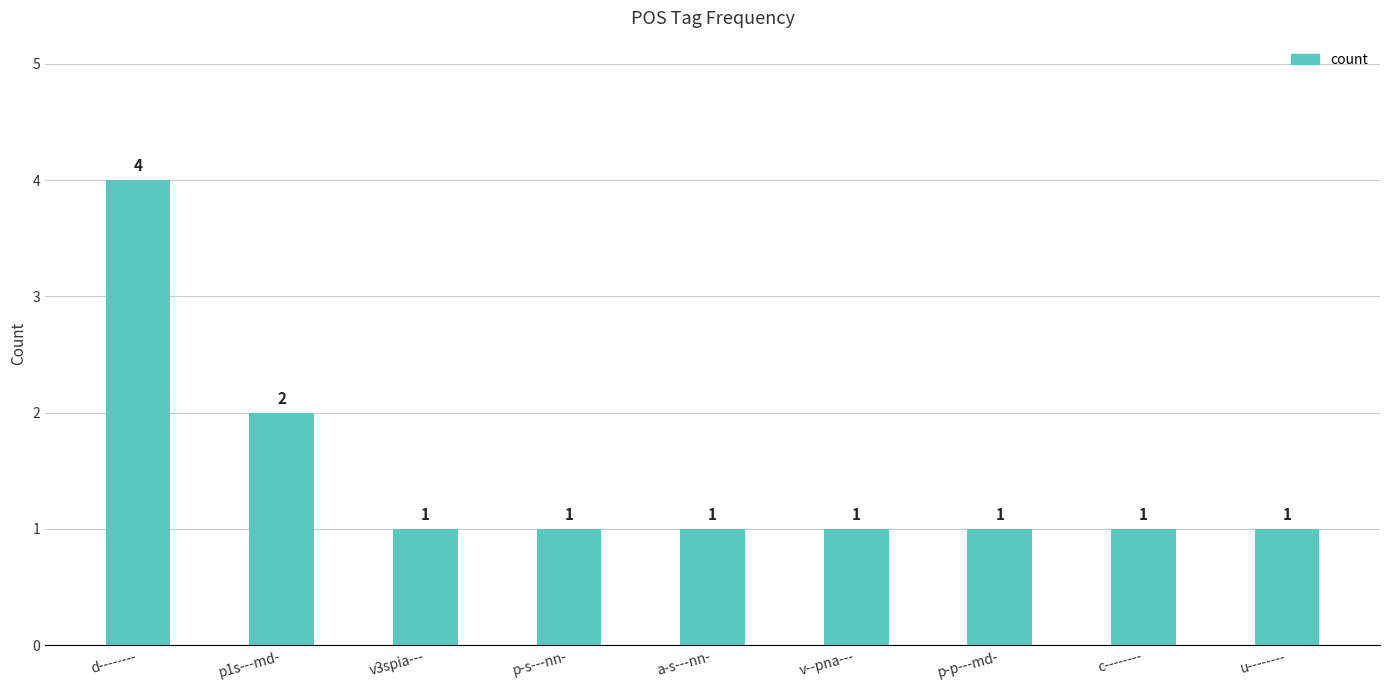

At which label is the value closest to 2?

p1s---md-